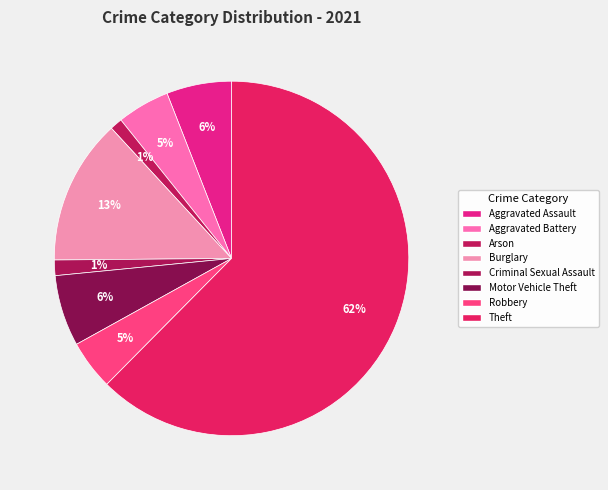

Count the number of slices in the pie.

8